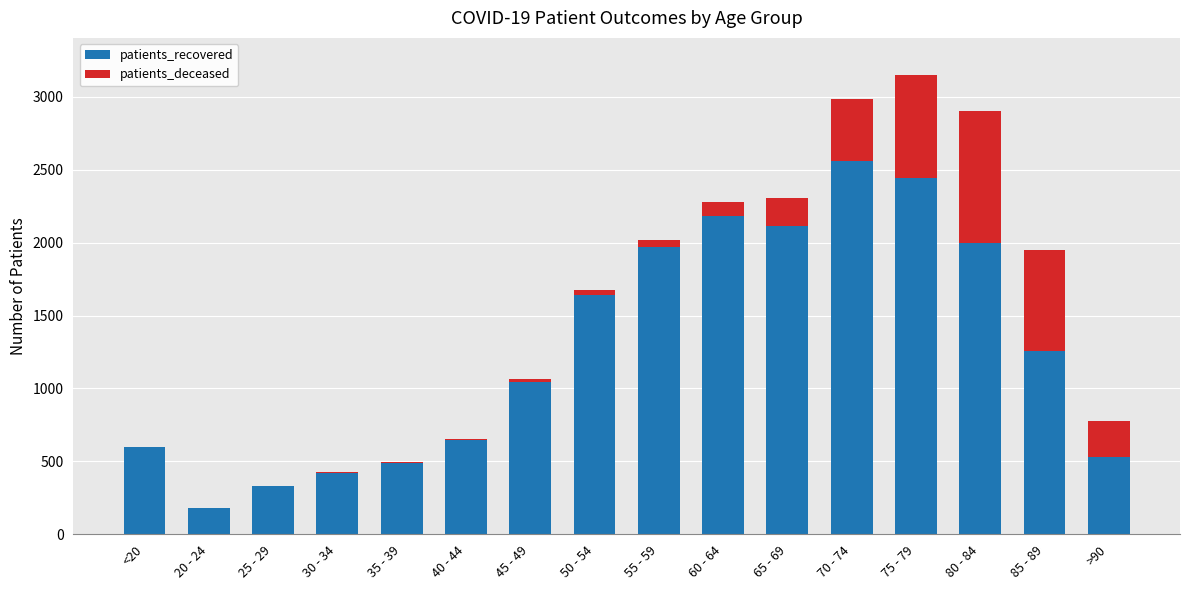

What is the sum of all patients_recovered values?

20398